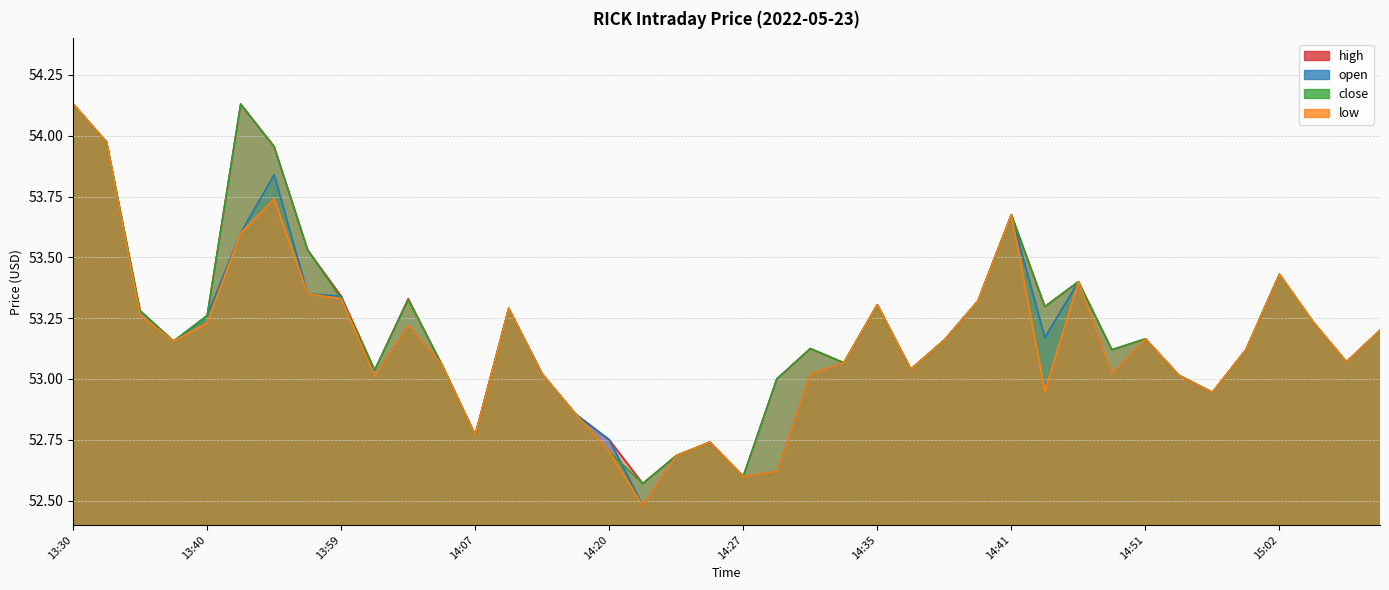

Reading left to right, list all the values displayed in this chart.

high: 54.1	54.0	53.3	53.2	53.3	54.1	54.0	53.5	53.3	53.0	53.3	53.1	52.8	53.3	53.0	52.9	52.8	52.6	52.7	52.7	52.6	53.0	53.1	53.1	53.3	53.0	53.2	53.3	53.7	53.3	53.4	53.1	53.2	53.0	52.9	53.1	53.4	53.2	53.1	53.2
open: 54.1	54.0	53.3	53.2	53.3	53.6	53.8	53.4	53.3	53.0	53.2	53.1	52.8	53.3	53.0	52.9	52.8	52.5	52.7	52.7	52.6	52.6	53.0	53.1	53.3	53.0	53.2	53.3	53.7	53.2	53.4	53.0	53.2	53.0	52.9	53.1	53.4	53.2	53.1	53.2
close: 54.1	54.0	53.3	53.2	53.3	54.1	54.0	53.5	53.3	53.0	53.3	53.1	52.8	53.3	53.0	52.9	52.7	52.6	52.7	52.7	52.6	53.0	53.1	53.1	53.3	53.0	53.2	53.3	53.7	53.3	53.4	53.1	53.2	53.0	52.9	53.1	53.4	53.2	53.1	53.2
low: 54.1	54.0	53.3	53.2	53.2	53.6	53.7	53.4	53.3	53.0	53.2	53.1	52.8	53.3	53.0	52.9	52.7	52.5	52.7	52.7	52.6	52.6	53.0	53.1	53.3	53.0	53.2	53.3	53.7	53.0	53.4	53.0	53.2	53.0	52.9	53.1	53.4	53.2	53.1	53.2